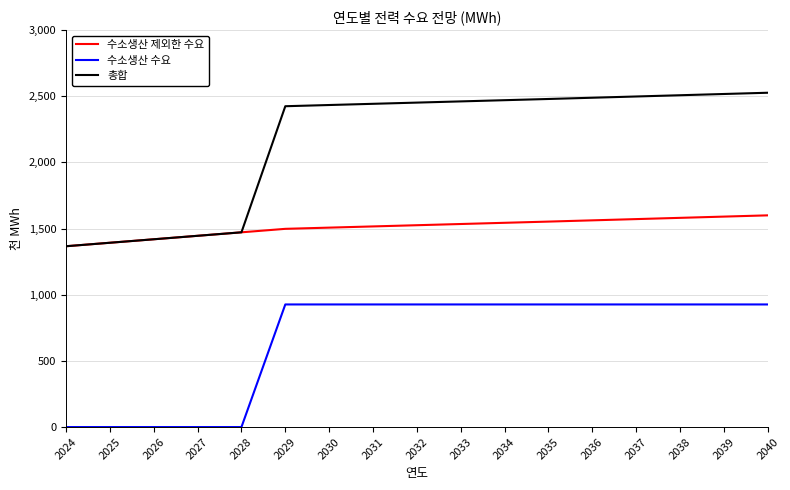

Is the value of 수소생산 제외한 수요 at 2027 greater than the value of 수소생산 수요 at 2036?

Yes